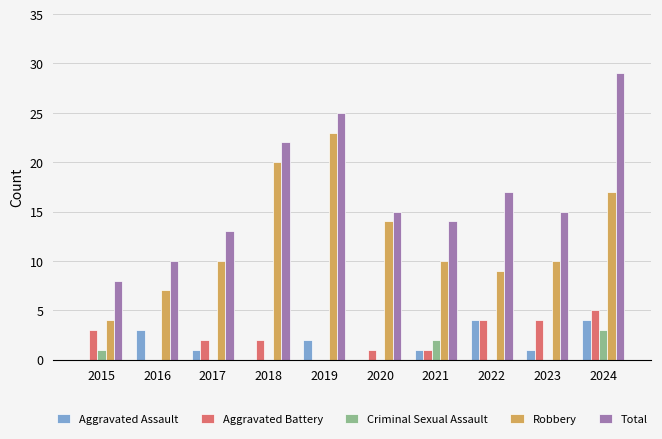

The Robbery series shows 34 at 2018. True or false?

False